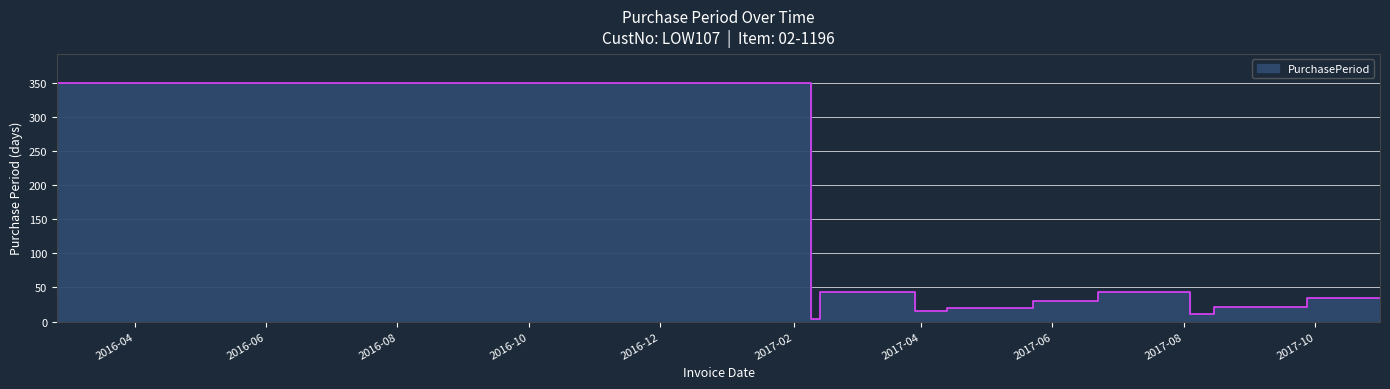

Is it true that the value at 2017-08-04 is 19?

False